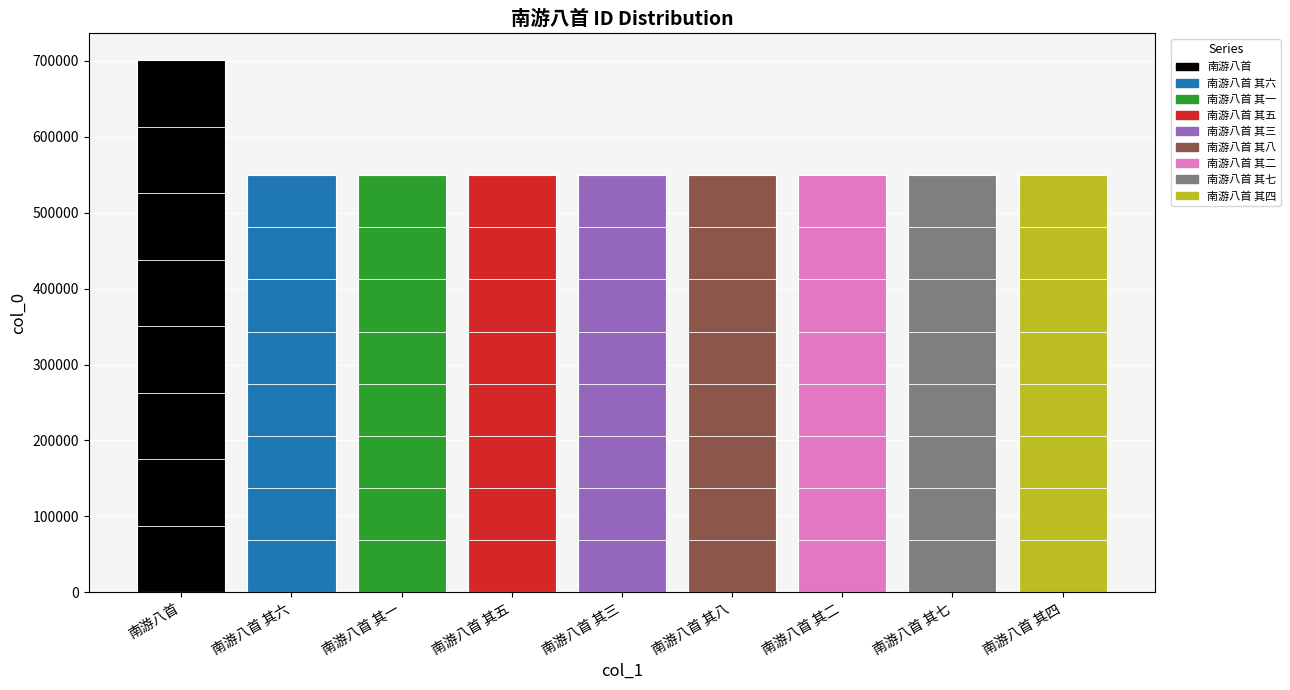

What is the sum of the values at 南游八首 其六 and 南游八首 其一?

1099103